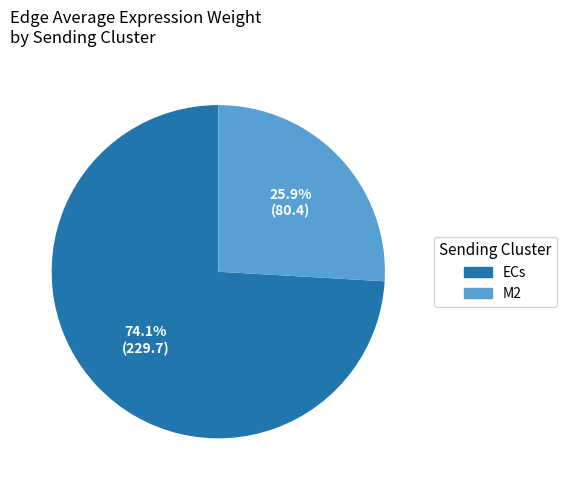

What percentage do ECs and M2 together represent?

100.0%